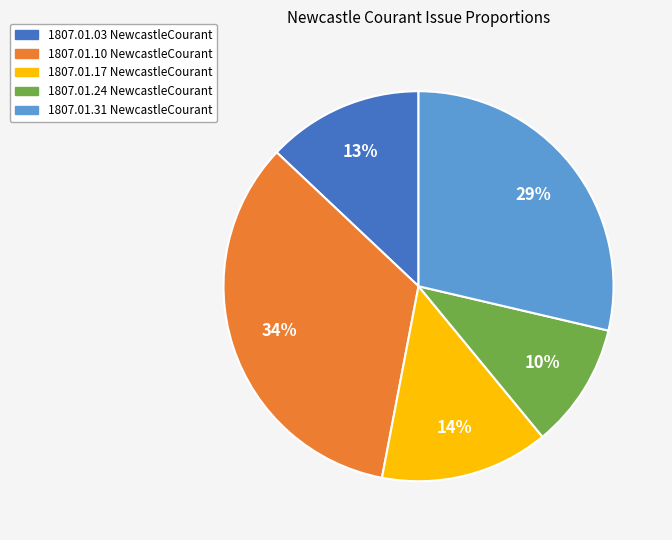

To the nearest percent, what is the average slice percentage?

20%